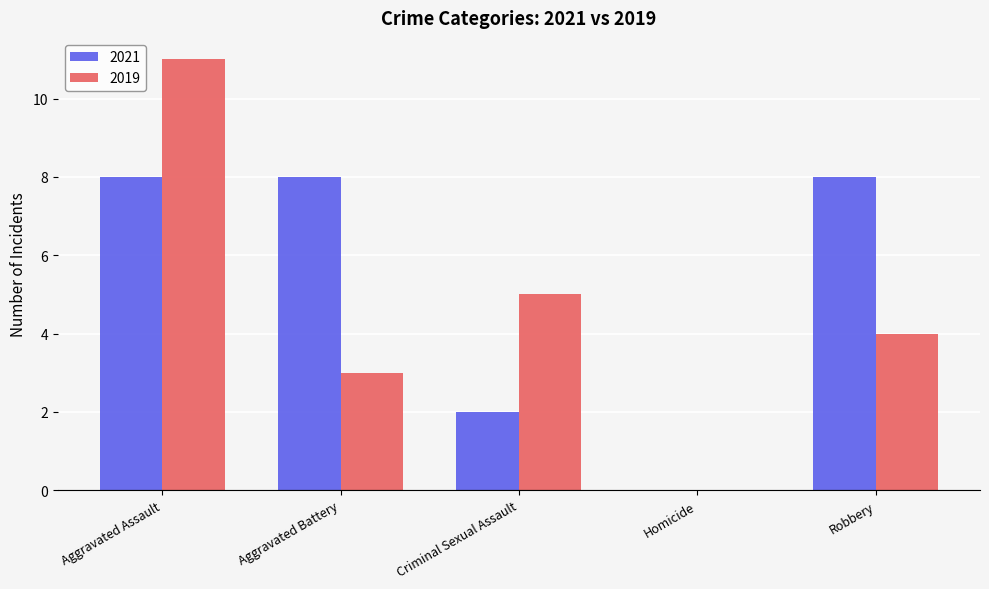

How many data points does each series have?

5